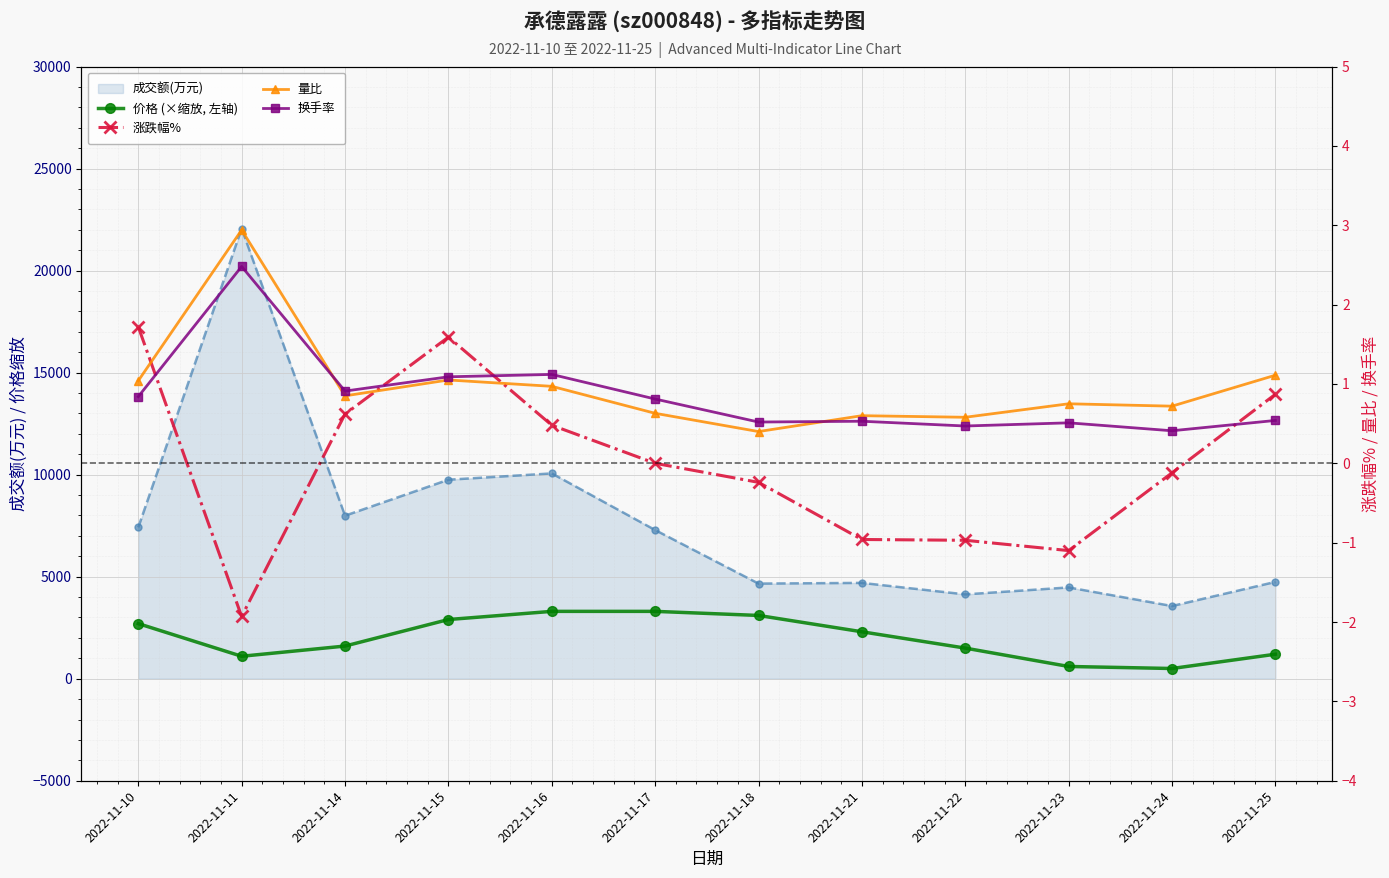

Which series has the widest spread of values?

价格 (×缩放, 左轴)